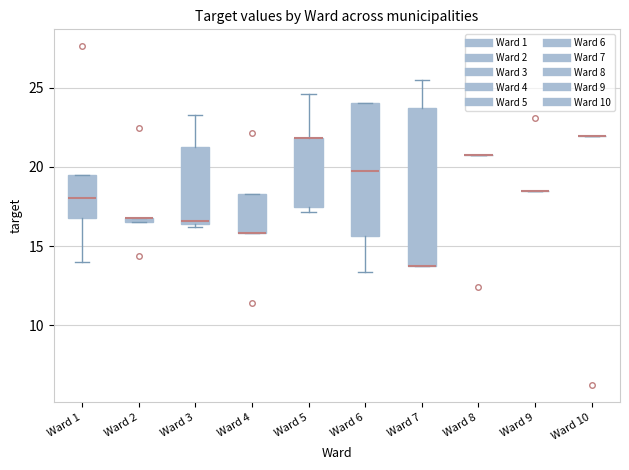

Where is the lower edge of the box for Ward 4 on the y-axis? The values are not printed on the chart, so give them approximately, as read against the axis.

16.0